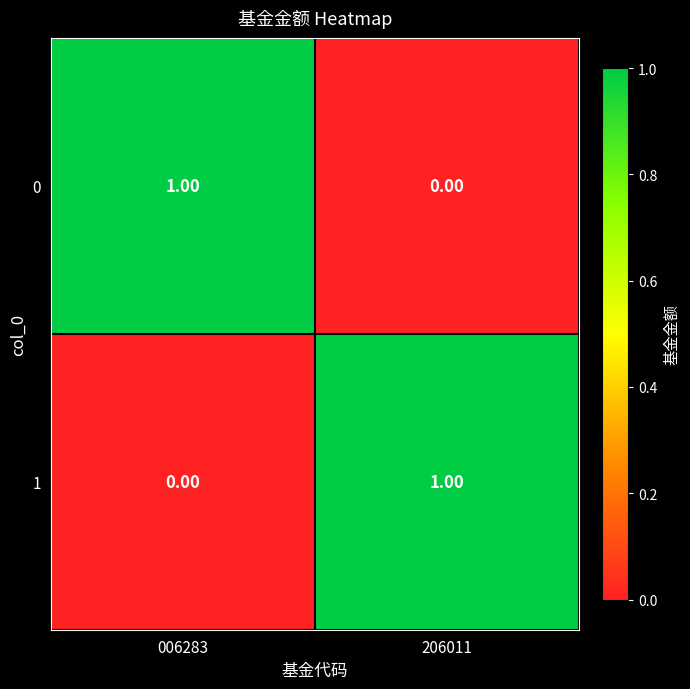

How many categories are shown in the chart?

2